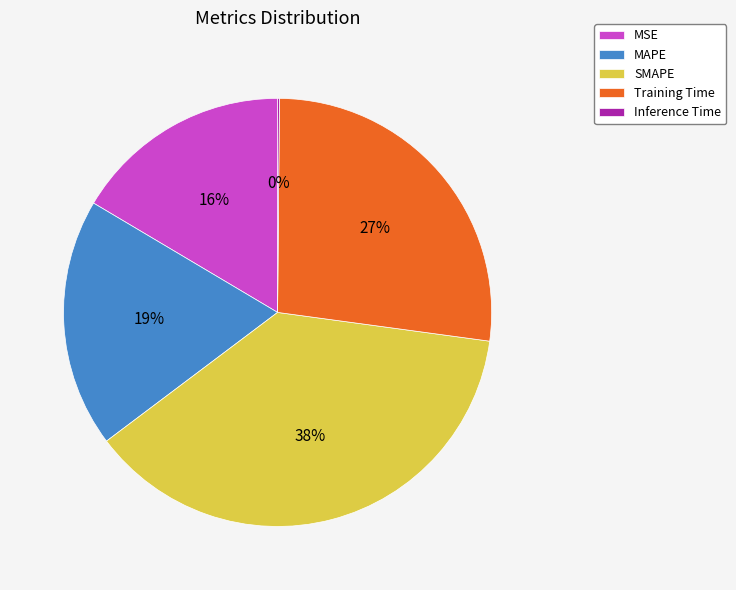

To the nearest percent, what is the combined percentage of MAPE and Training Time?

46%